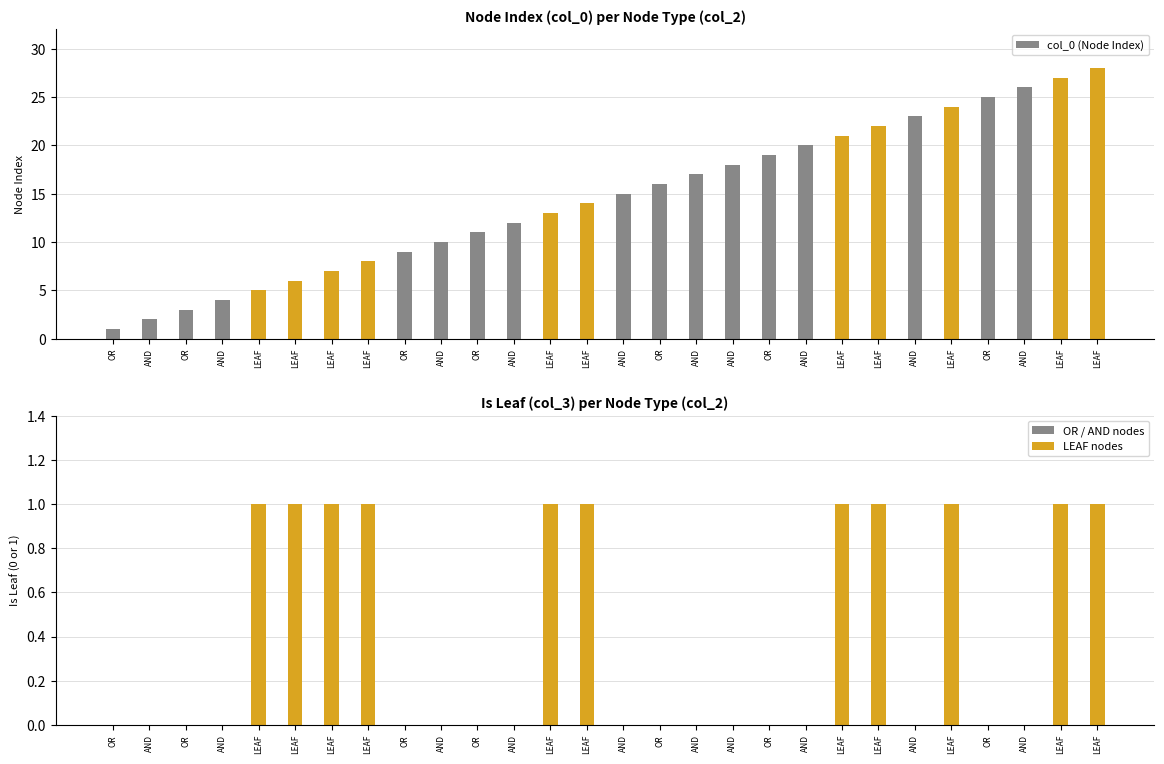

Is it true that the value at OR is 1?

True